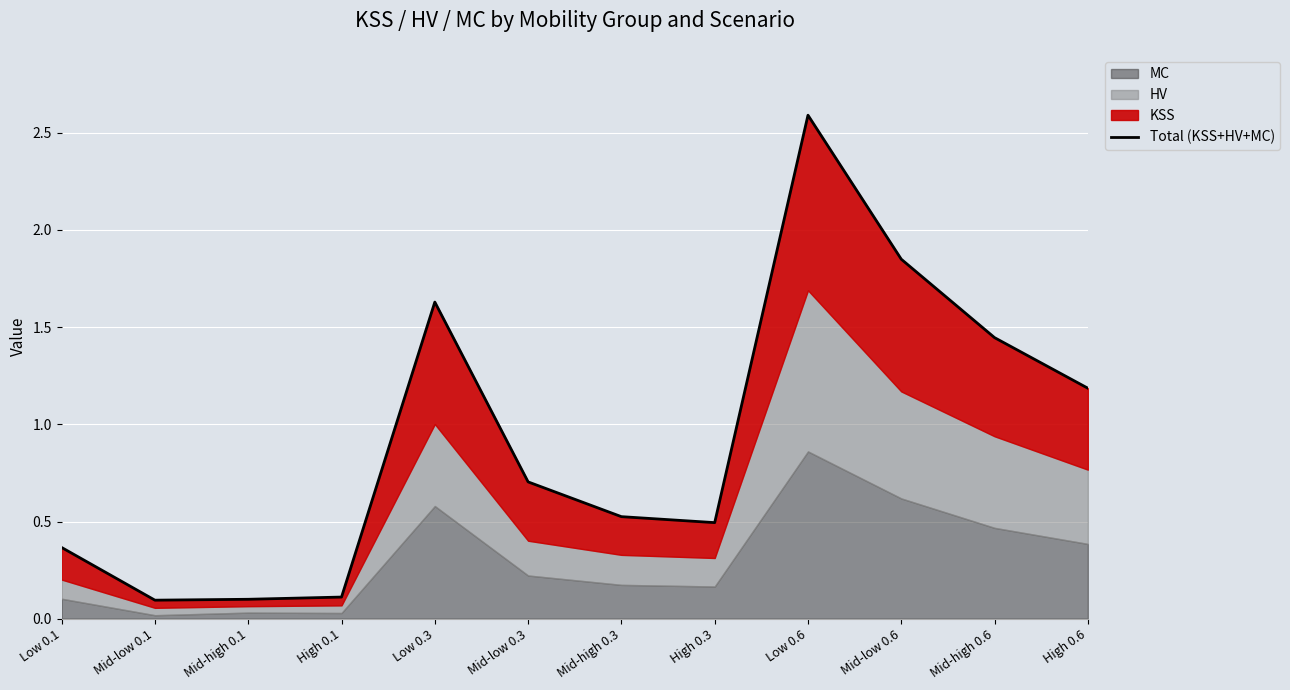

At which category does the data reach its first local peak?

Low 0.3